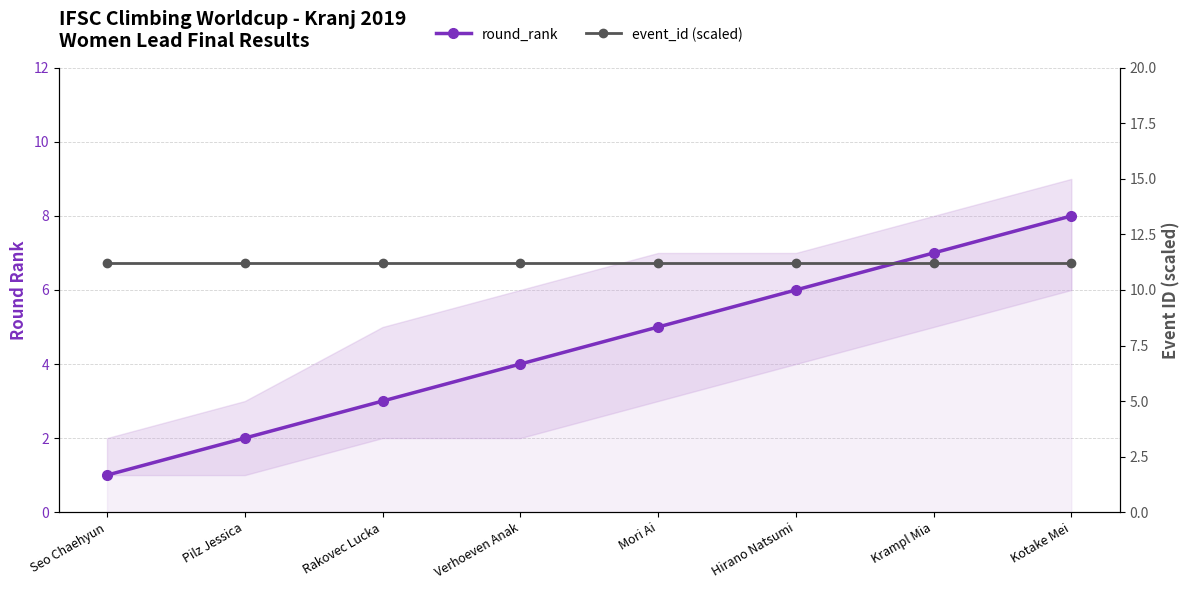

What is the total value across all series at Hirano Natsumi?

17.2